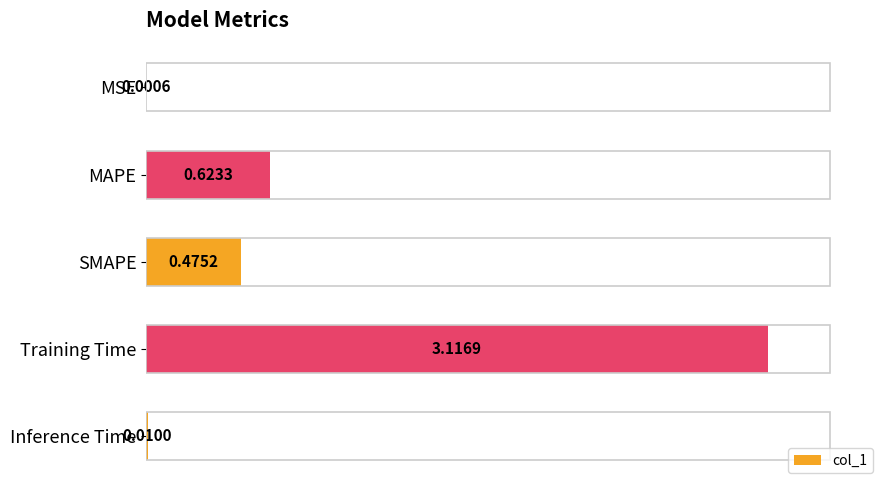

At which label is the value closest to 1?

MAPE